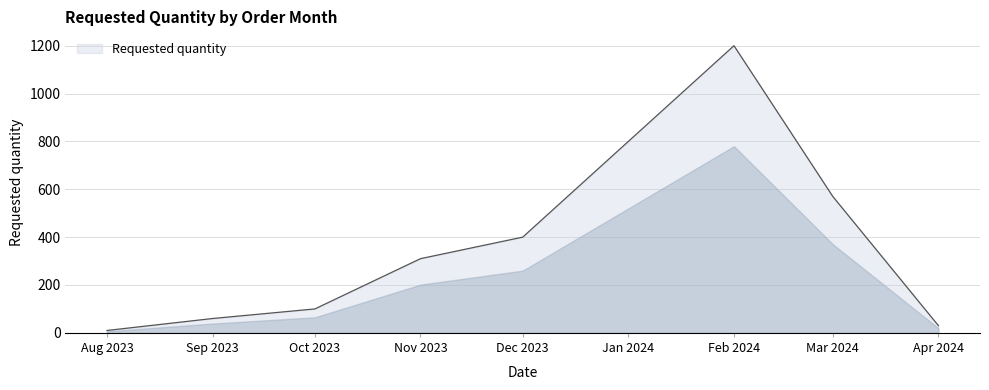

How many lines are shown in the chart?

1